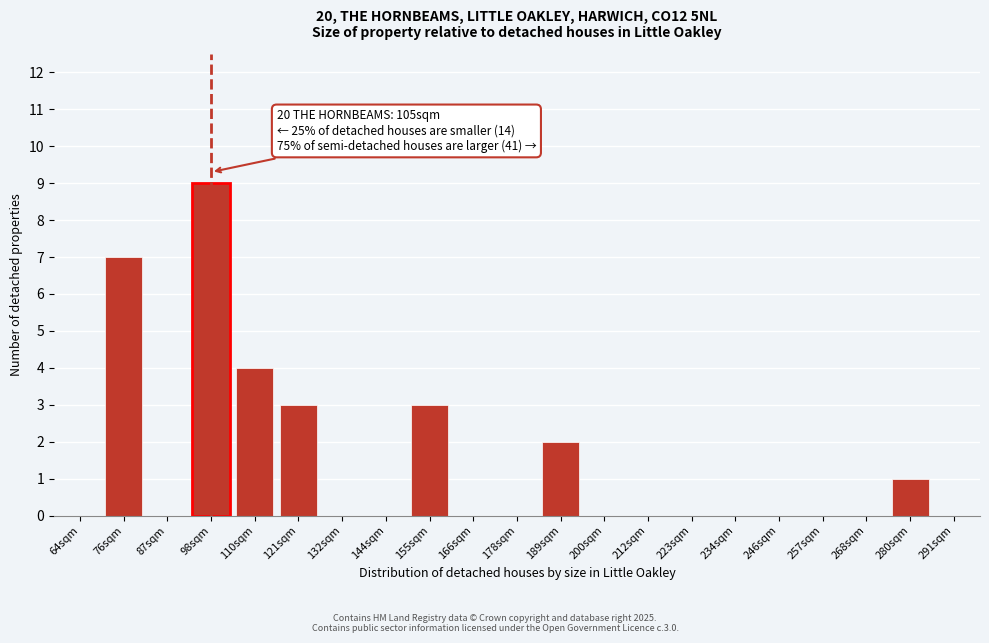

Reading left to right, what are all the values shown in this chart?

64sqm=0	76sqm=7	87sqm=0	98sqm=9	110sqm=4	121sqm=3	132sqm=0	144sqm=0	155sqm=3	166sqm=0	178sqm=0	189sqm=2	200sqm=0	212sqm=0	223sqm=0	234sqm=0	246sqm=0	257sqm=0	268sqm=0	280sqm=1	291sqm=0